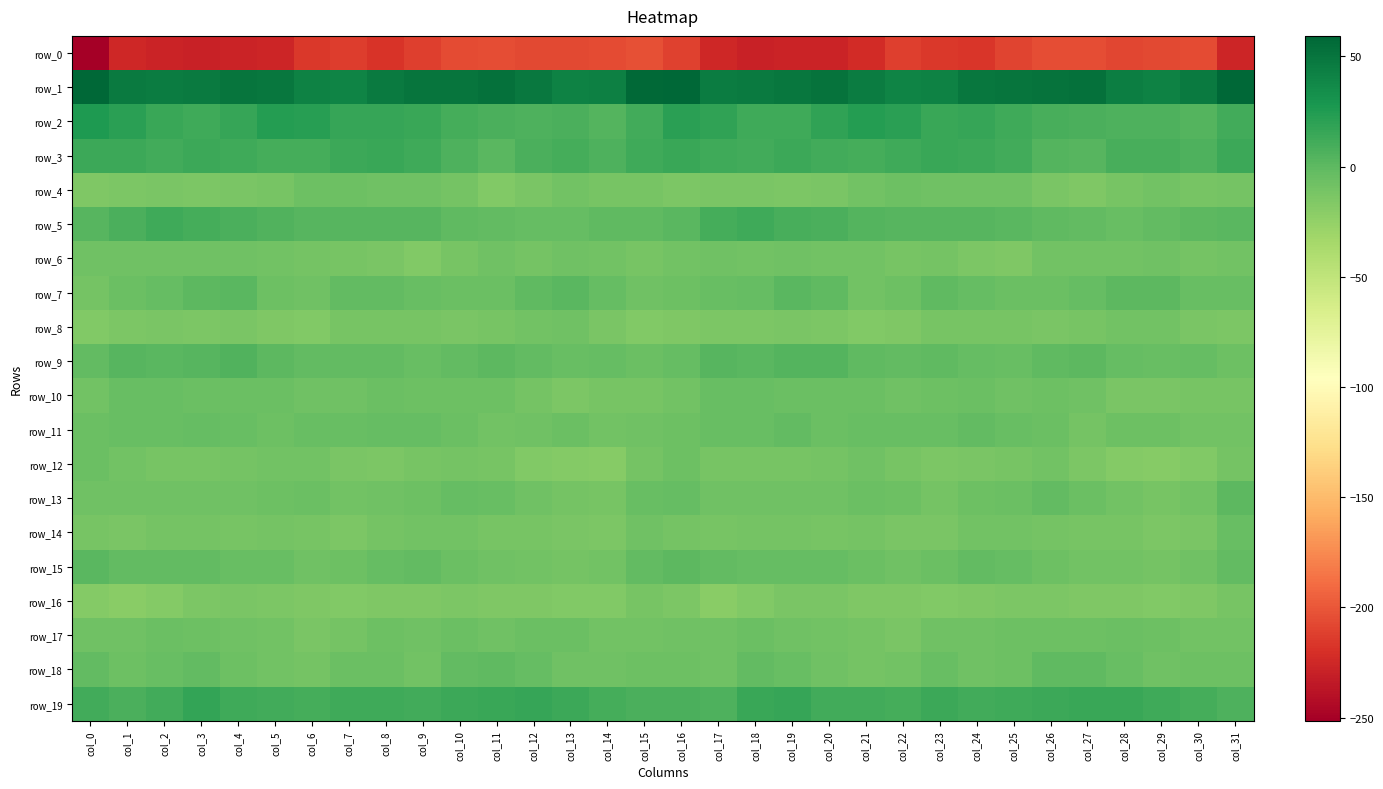

Between col_16 and col_24, which series saw the biggest shift?

row_1